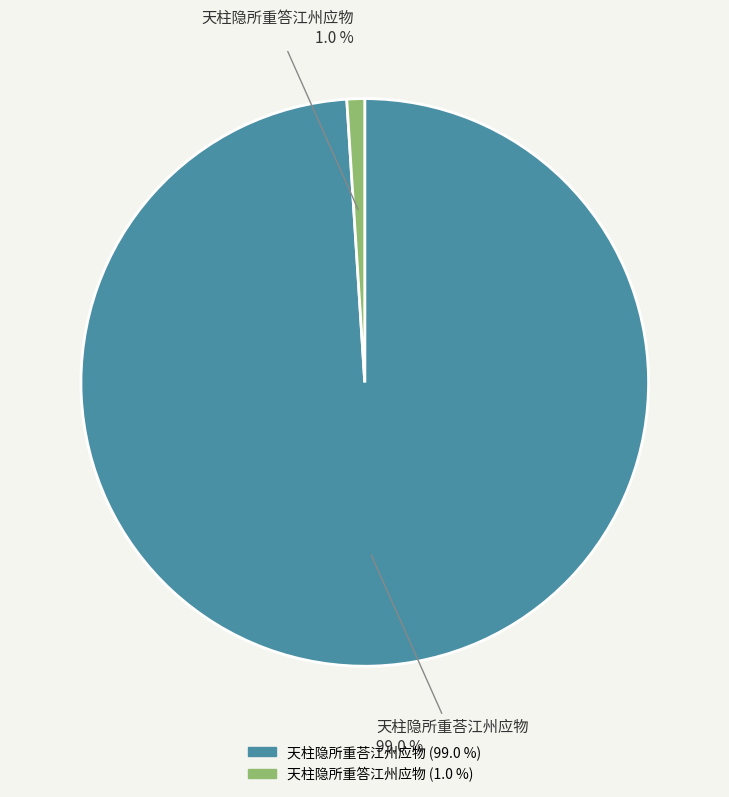

To the nearest percent, what is the difference between the largest and smallest slice percentages?

98%